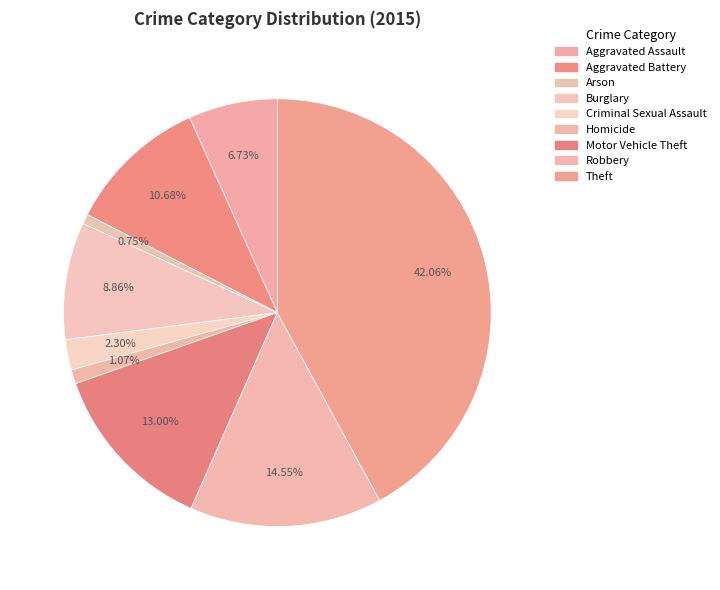

How many segments does this pie chart have?

9